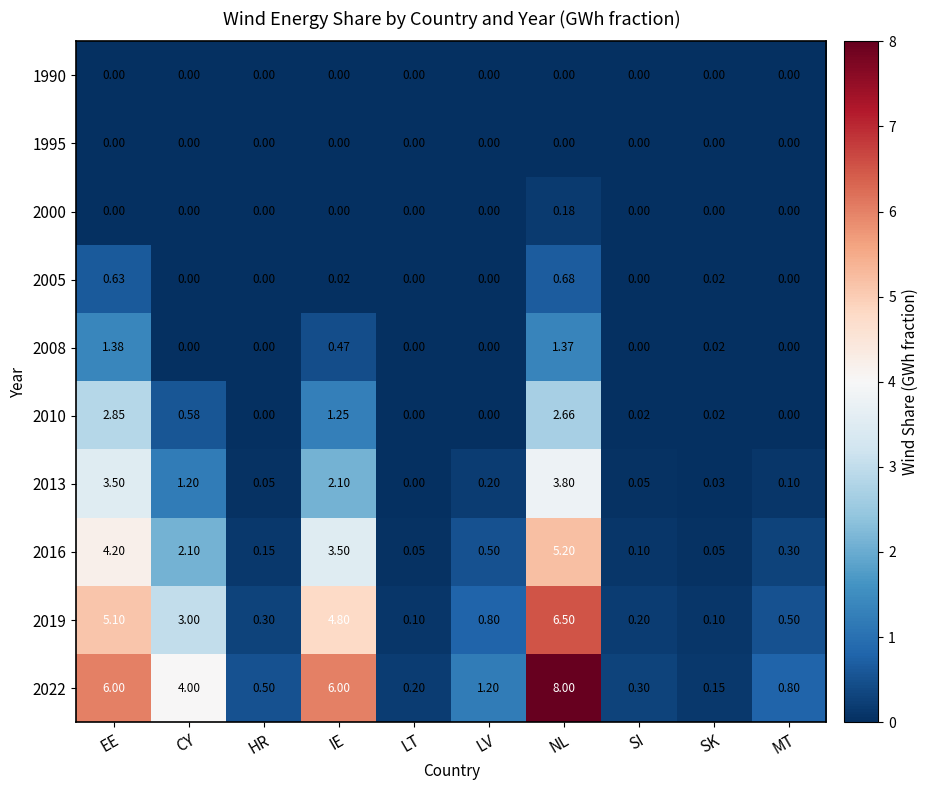

At which label does 2008 reach its peak?

EE